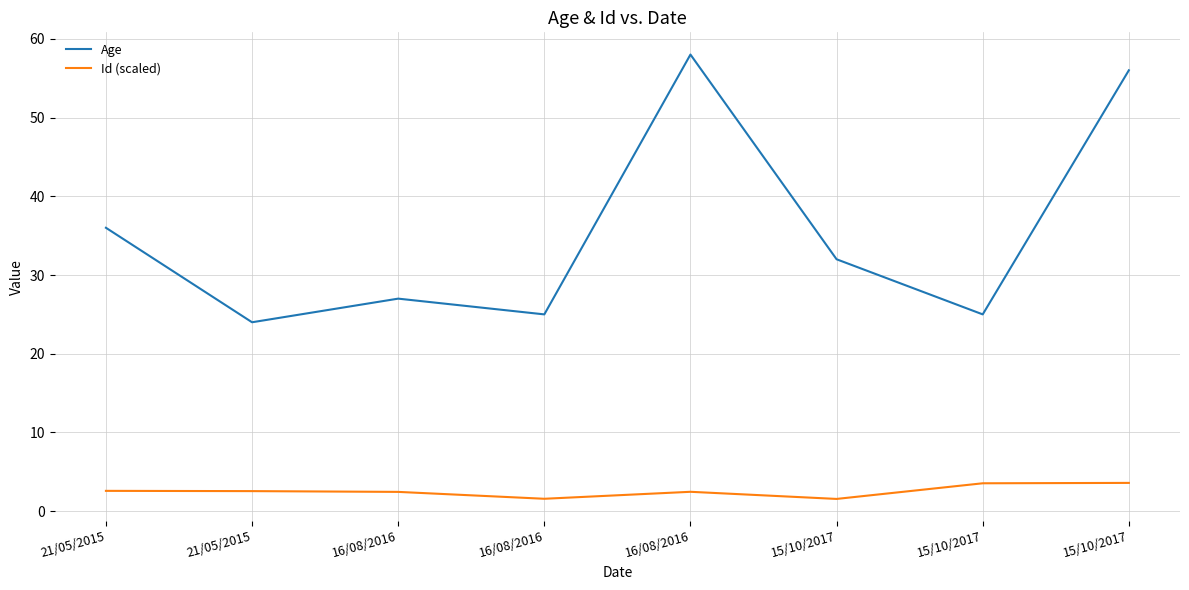

Does the chart display data point markers on the line(s)?

No